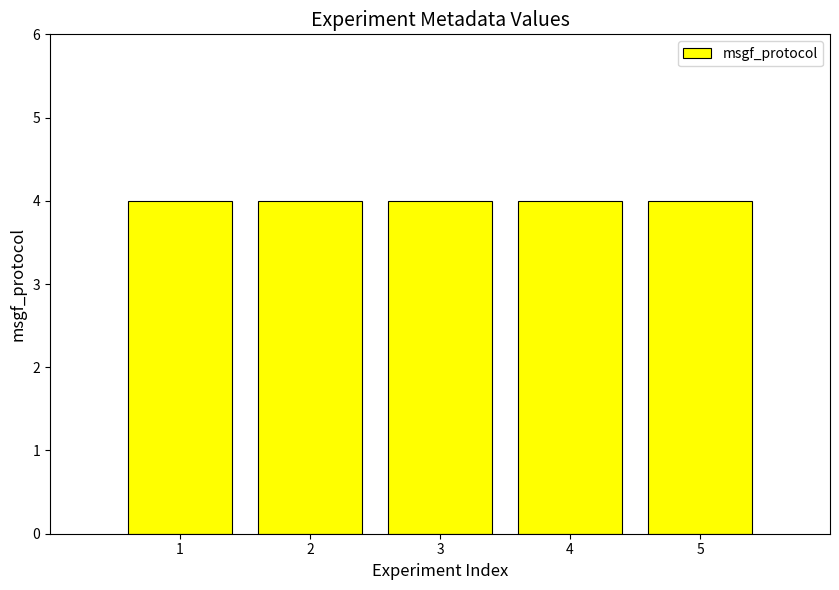

The value of replicate at FL20171222_6_SRF1 is 1. True or false?

False